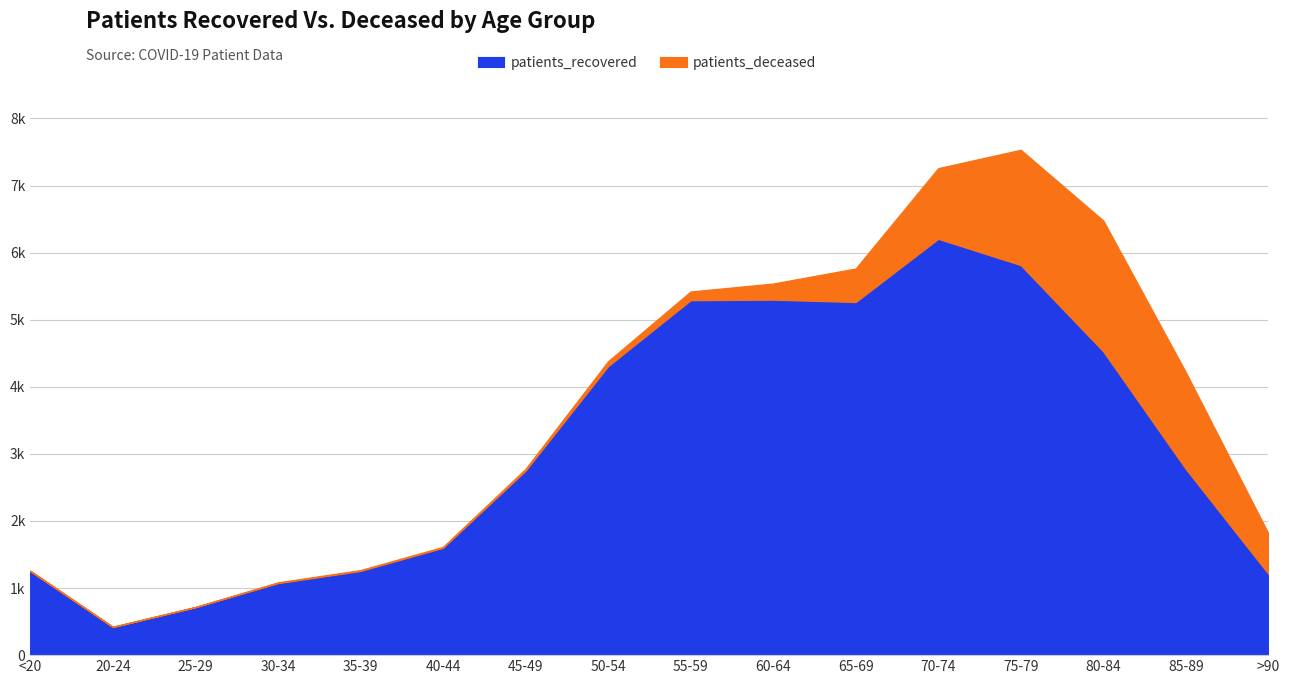

True or false: patients_recovered and patients_deceased cross at least once.

False